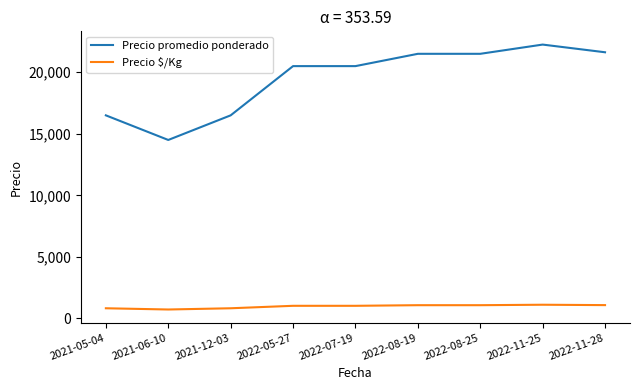

Rank the series by their average value, from lowest to highest.

Precio $/Kg, Precio promedio ponderado